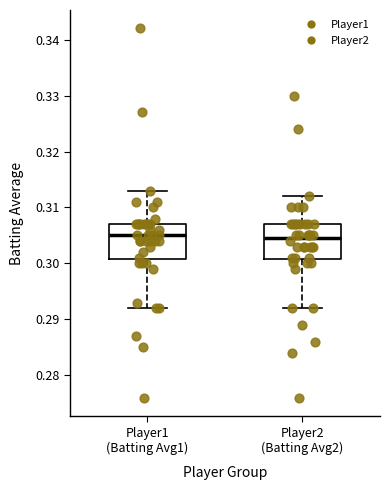

Where is the upper edge of the box for Player2 (Batting Avg2) on the y-axis? The values are not printed on the chart, so give them approximately, as read against the axis.

0.307